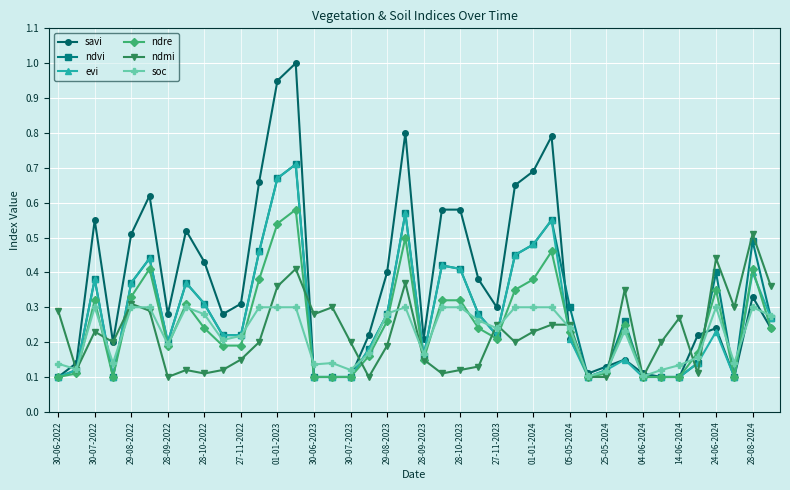

True or false: soc has more than 1 points higher than both neighbors.

True